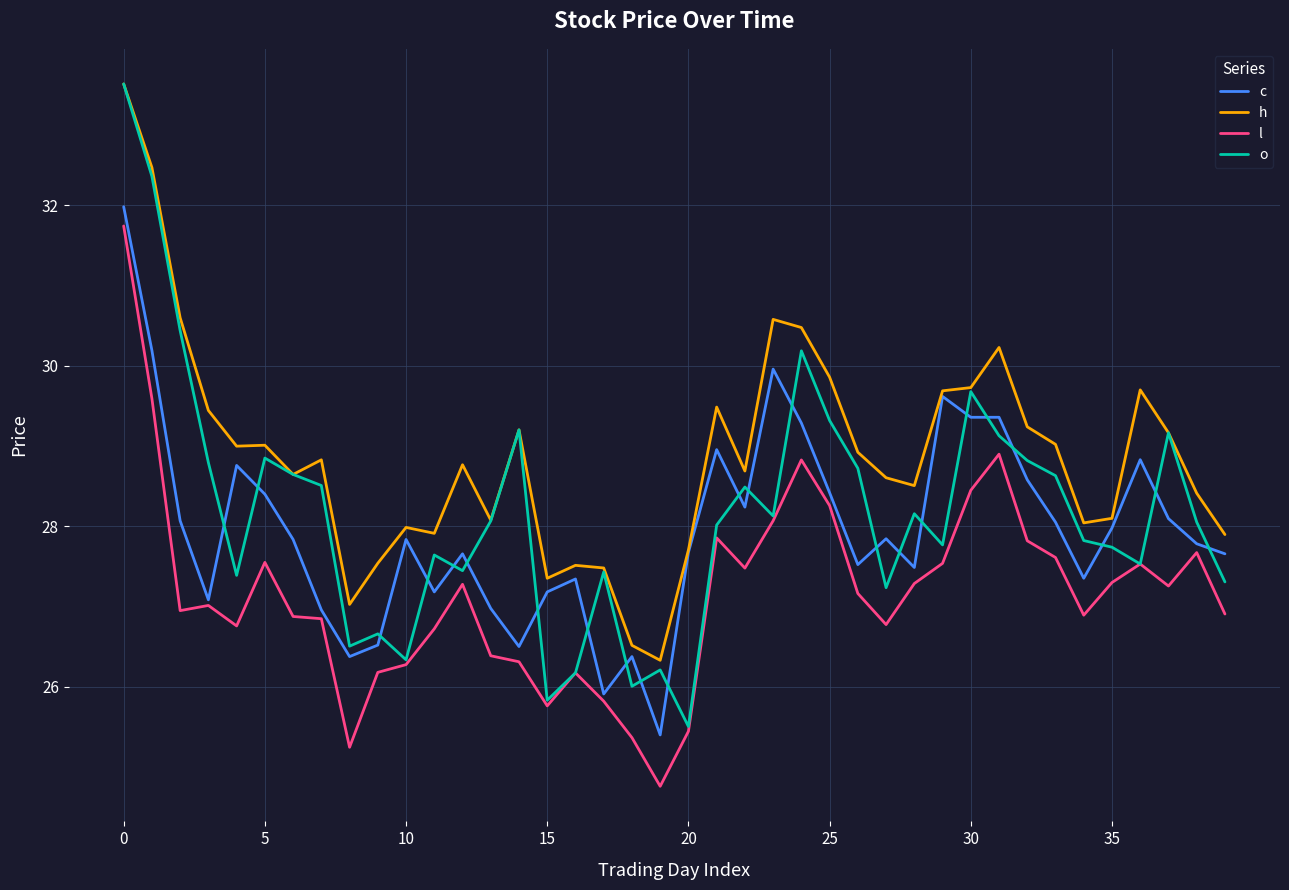

Count the number of data series in this chart.

4